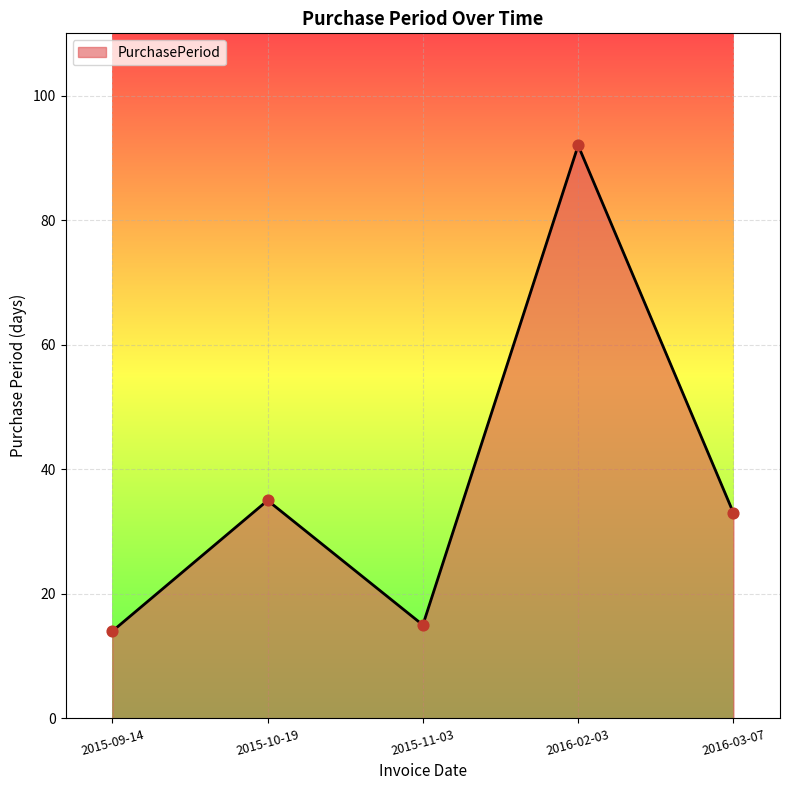

What is the ratio of the value at 2015-11-03 to the value at 2016-02-03?

0.2